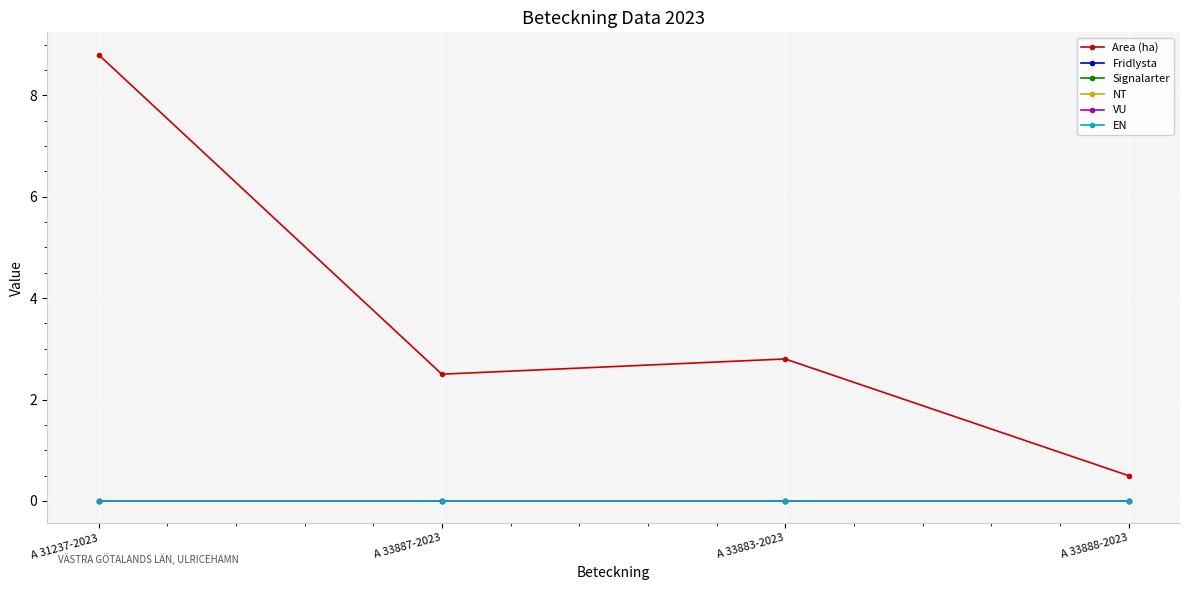

Does the chart have visible grid lines?

Yes